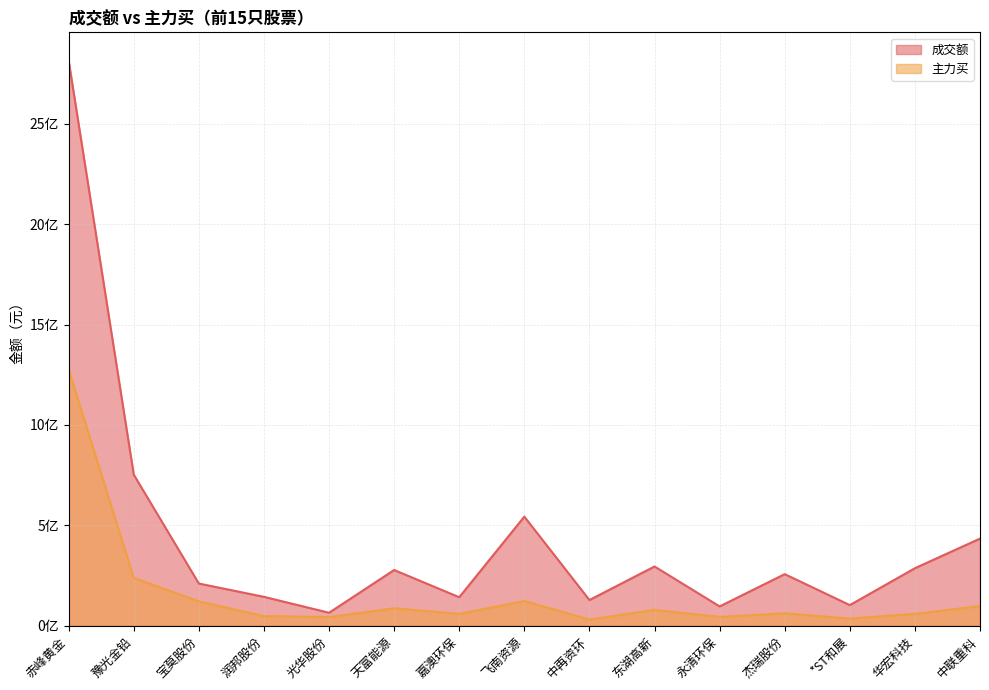

Reading right to left, what are all the values shown in this chart?

成交额: 433952897	286468289	102740570	256968679	96227413	295099890	128016794	543388303	141912056	277539695	64639903	143930156	210122442	752521423	2814659198
主力买: 97809356	59132263	35726819	62013583	44075502	78700585	30565384	123179403	58955996	86961939	43719708	47705915	121563663	238396966	1275157637